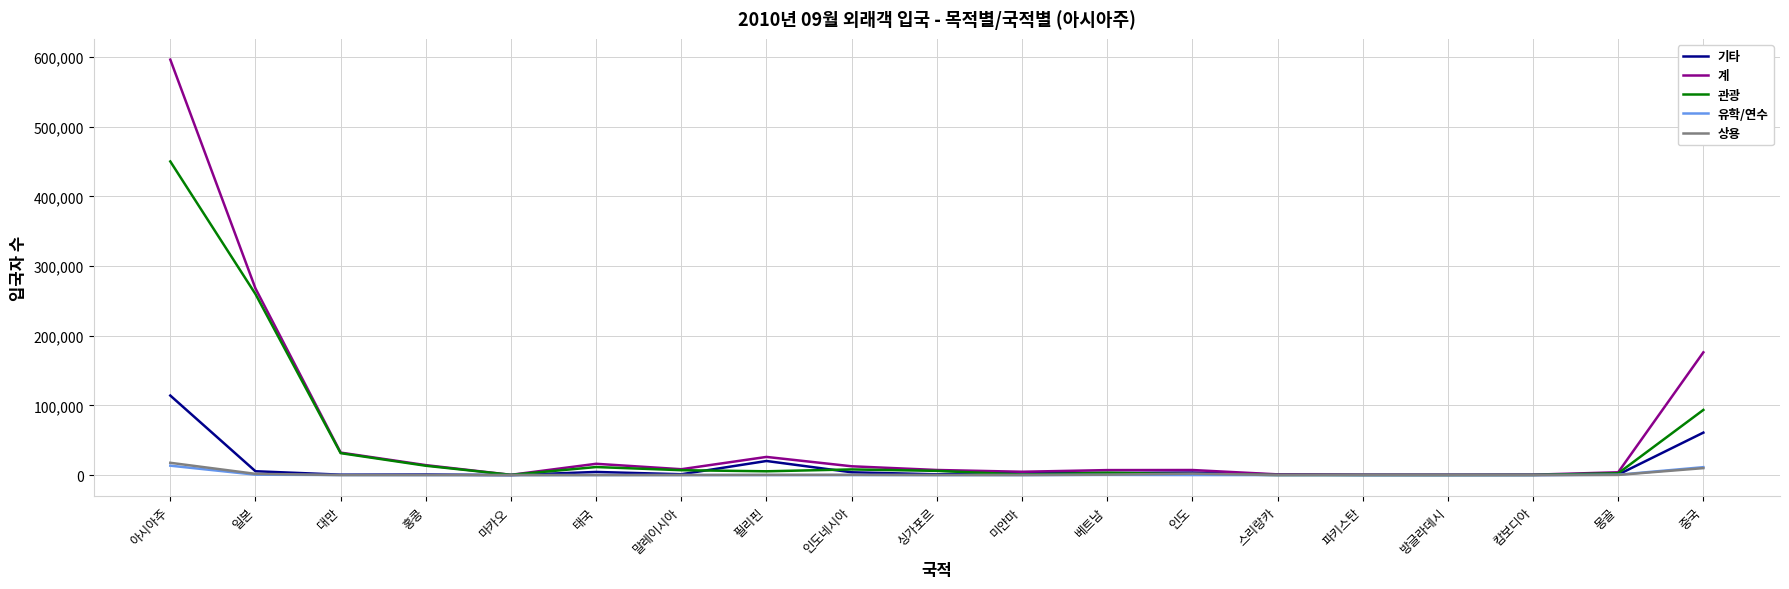

Which series has the widest spread of values?

계